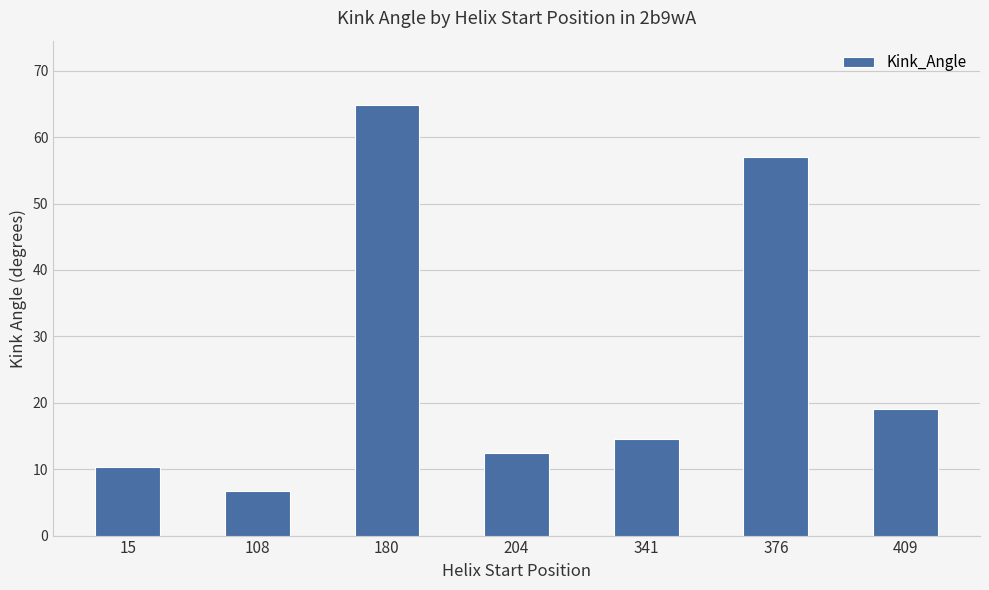

Reading left to right, what are all the values shown in this chart?

10.3	6.8	64.8	12.4	14.6	57.1	19.0